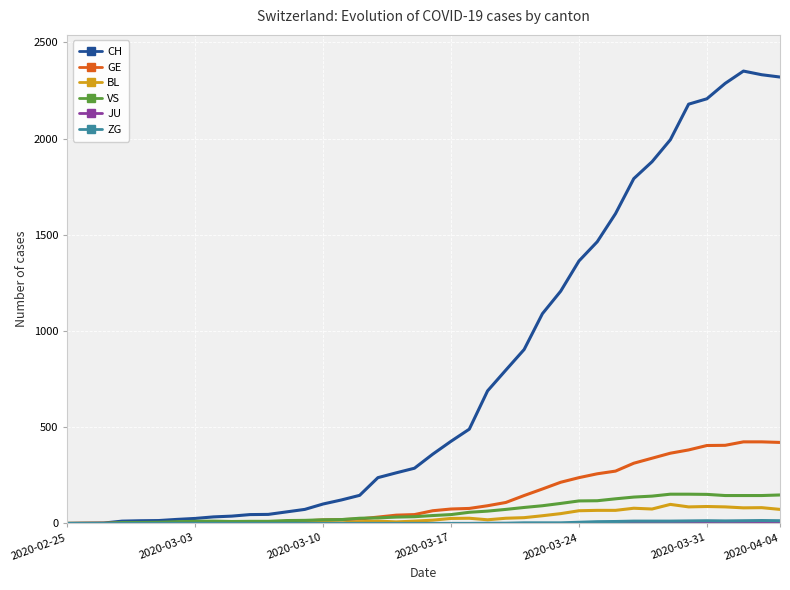

Which series has the largest total across all categories?

CH